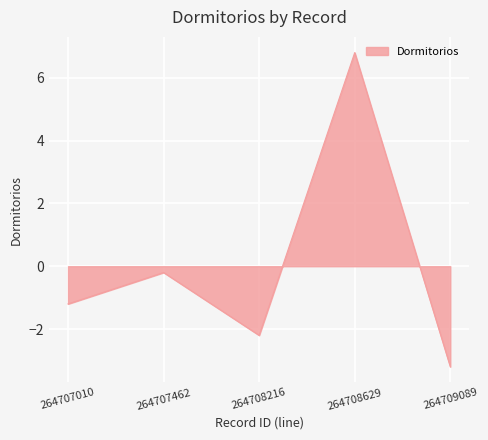

Where is the first local minimum?

264708216